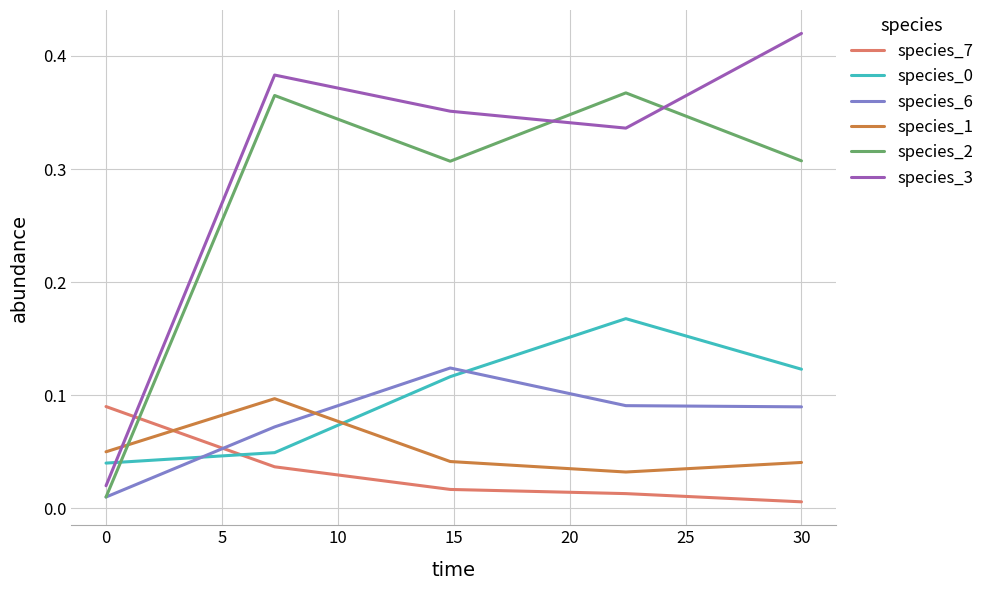

Which series has the largest range (max minus min)?

species_3